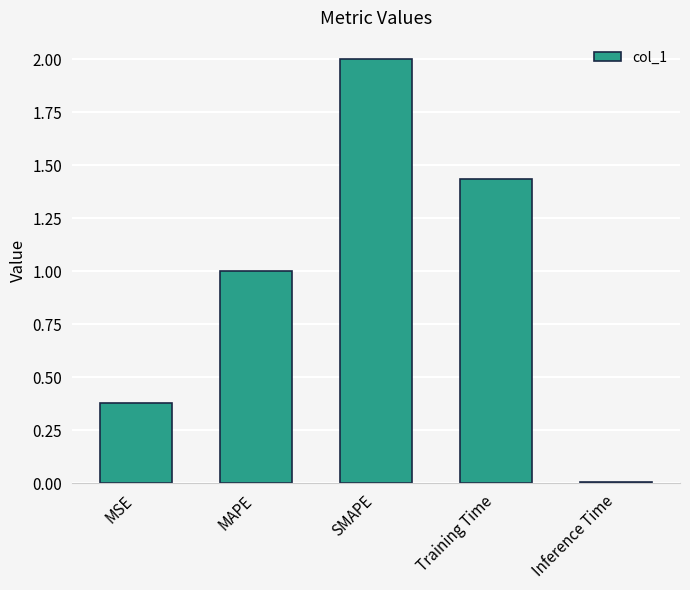

The chart shows a value of 0.3 at MAPE. True or false?

False